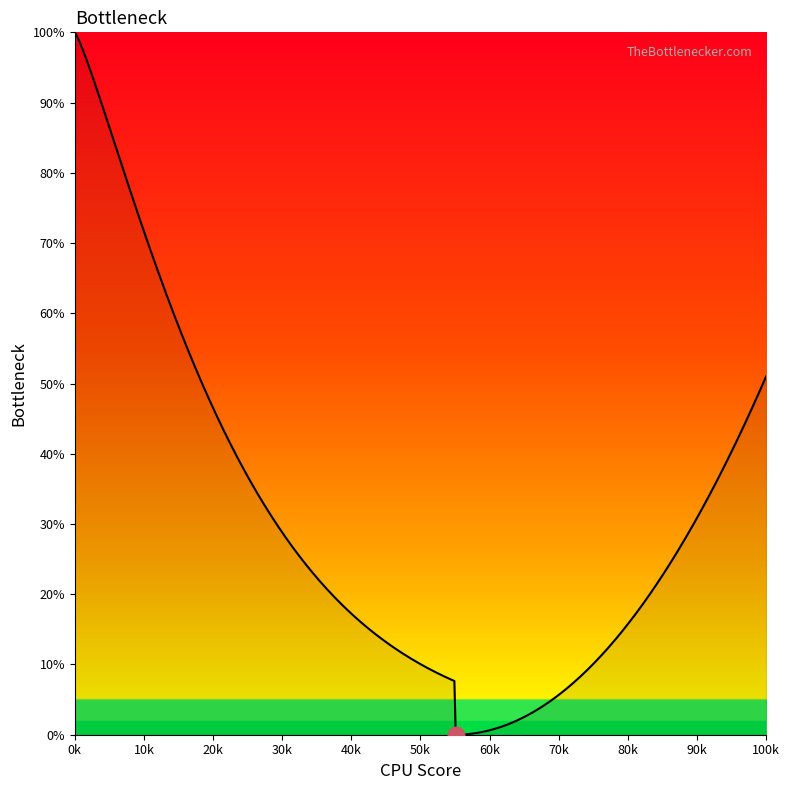

What is the greatest value displayed?

100.0